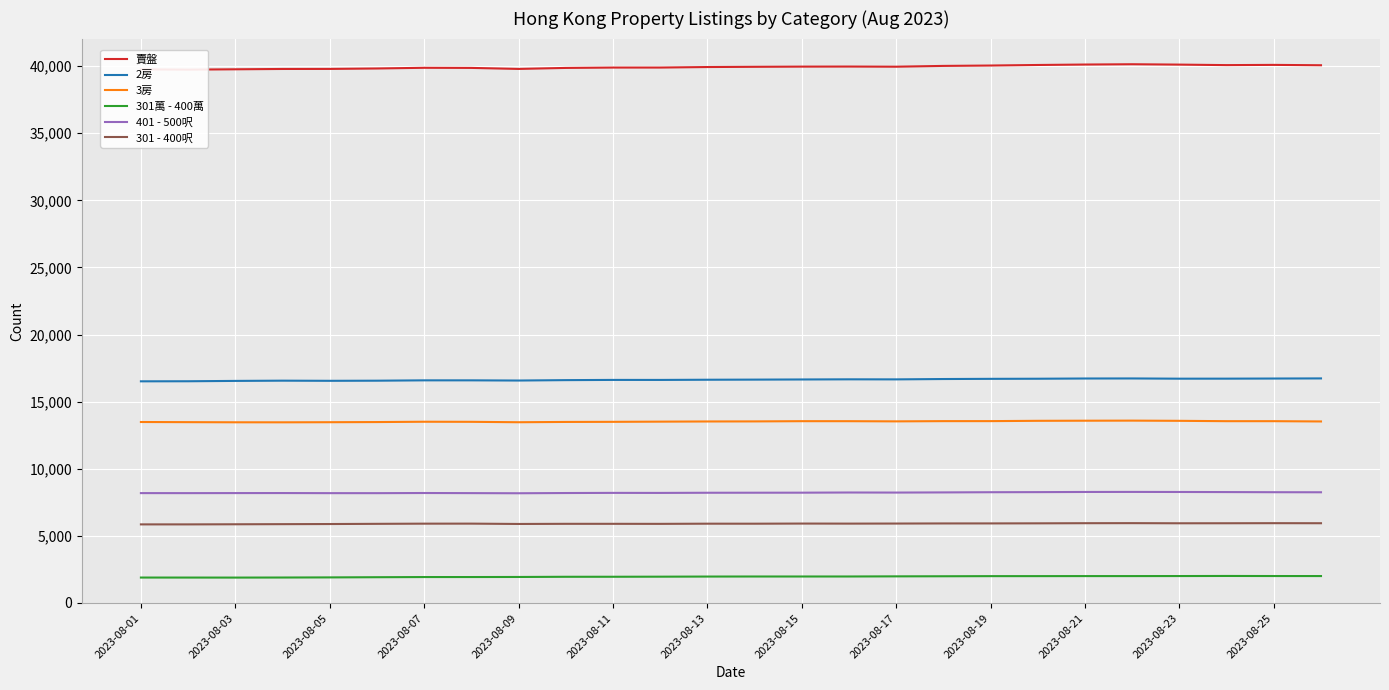

Reading left to right, extract all data points from this chart.

賣盤: 39757	39737	39761	39786	39790	39822	39874	39865	39789	39864	39891	39891	39930	39947	39961	39966	39955	40014	40042	40083	40116	40138	40111	40073	40090	40063
2房: 16515	16520	16546	16564	16553	16562	16588	16588	16574	16604	16620	16619	16633	16642	16653	16664	16660	16686	16700	16708	16725	16729	16712	16714	16723	16732
3房: 13484	13473	13463	13461	13469	13480	13504	13498	13467	13489	13497	13511	13524	13529	13546	13545	13532	13549	13550	13573	13581	13587	13572	13546	13546	13525
301萬 - 400萬: 1896	1895	1893	1898	1907	1921	1933	1934	1939	1953	1955	1961	1970	1974	1974	1975	1985	1992	2001	2002	2005	2005	2008	2014	2009	2007
401 - 500呎: 8187	8185	8189	8191	8184	8183	8194	8186	8176	8193	8204	8201	8213	8216	8219	8232	8227	8239	8253	8260	8272	8276	8271	8264	8254	8249
301 - 400呎: 5857	5857	5865	5874	5883	5898	5911	5913	5888	5899	5899	5896	5909	5908	5918	5914	5919	5927	5929	5935	5945	5949	5939	5941	5947	5943